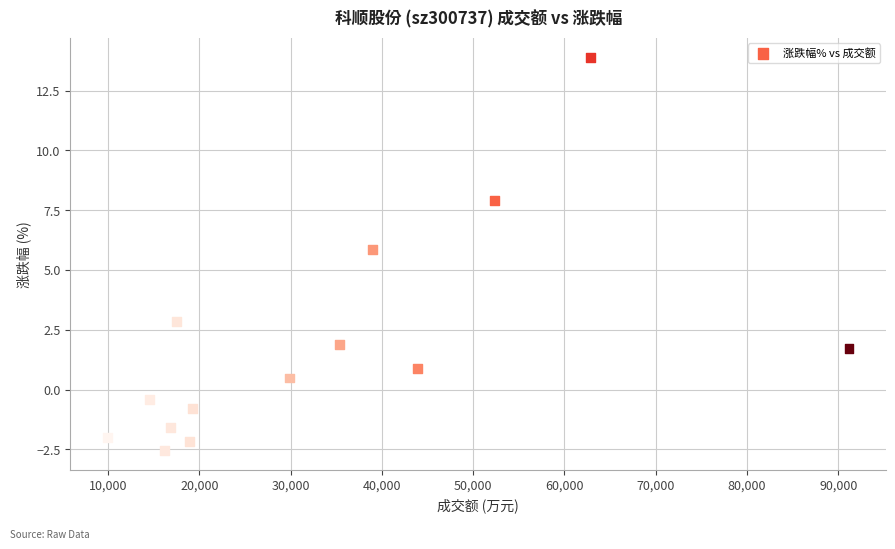

What is the range of X values (max minus min)?

81214.0